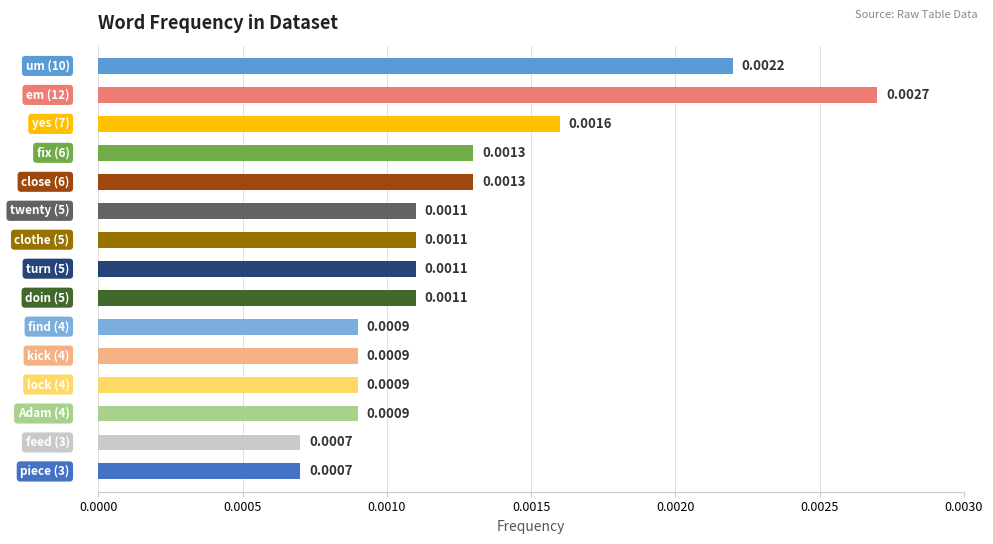

How many bars are there in total?

15